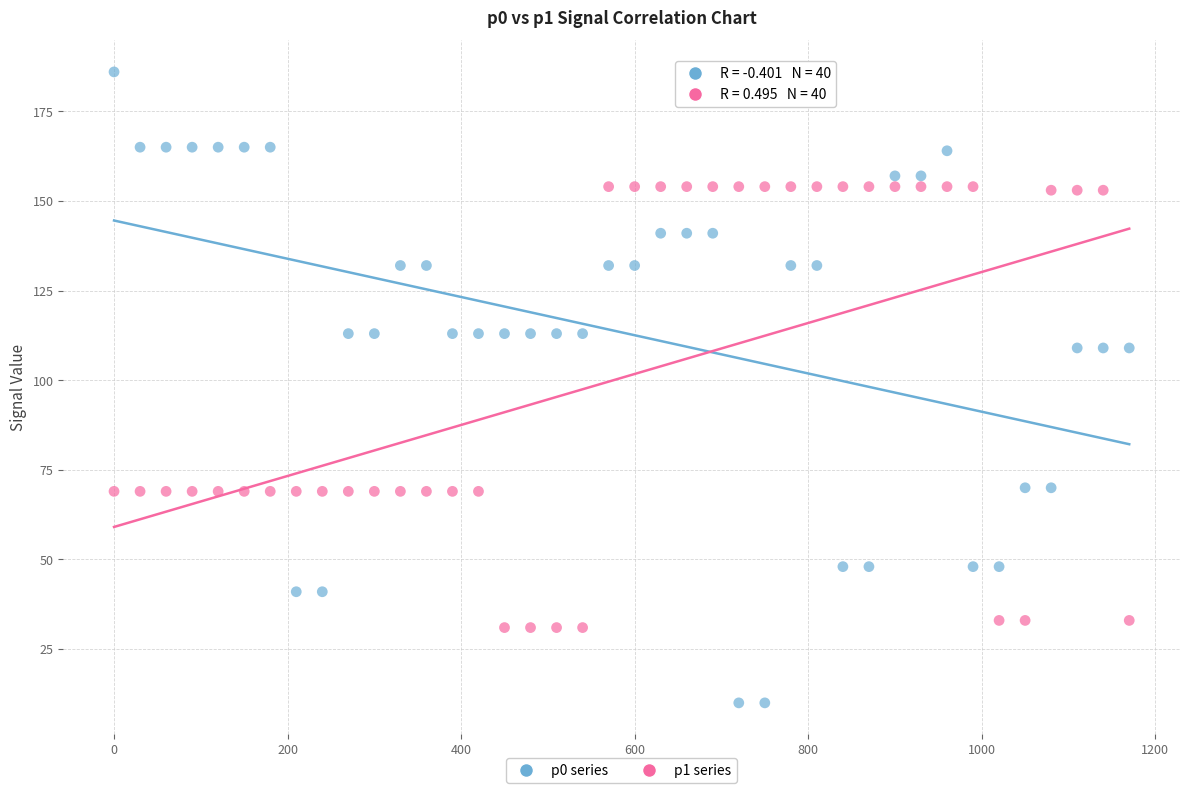

What are all the series names shown in the legend?

p0 series, p1 series